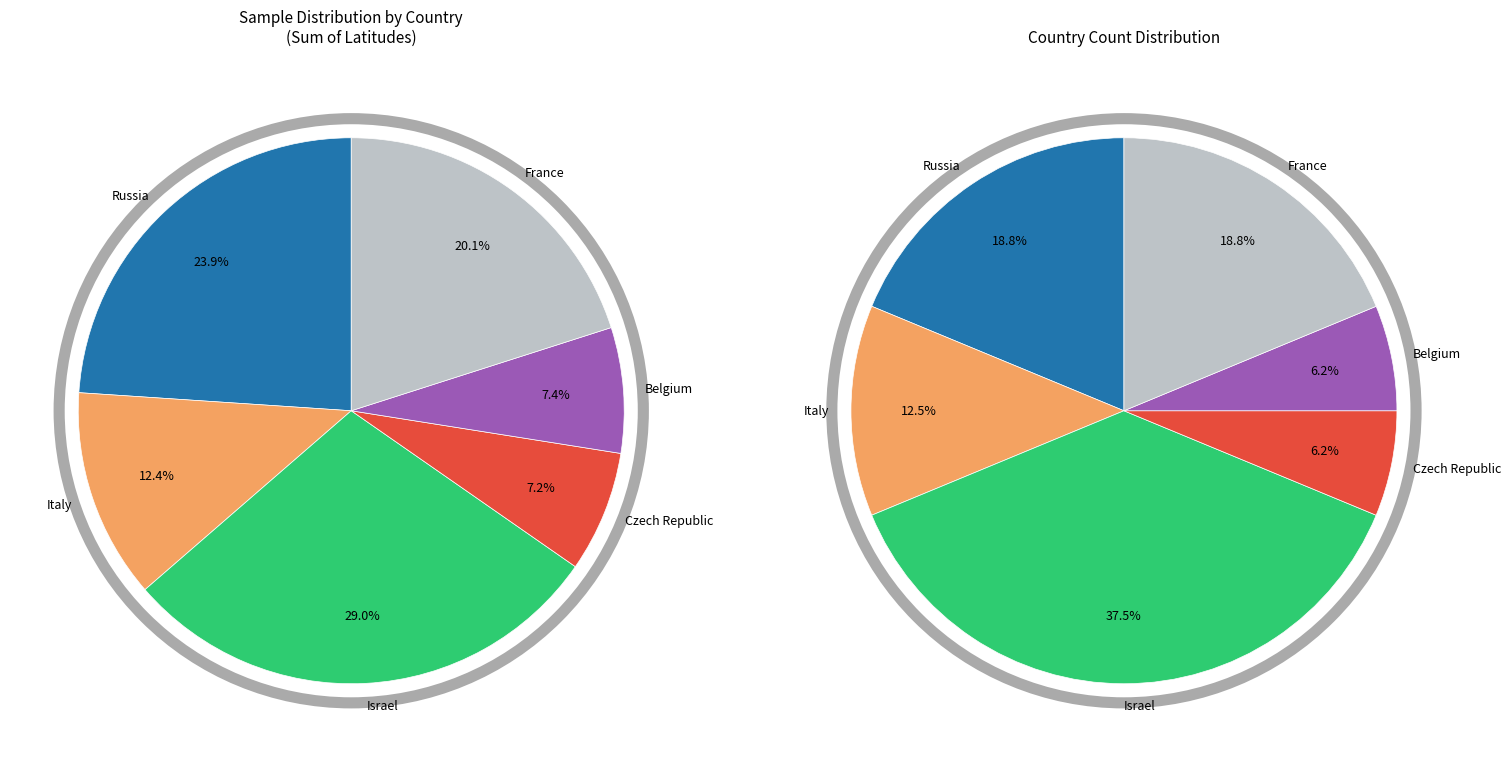

What percentage is NOT represented by Czech Republic?

92.8%